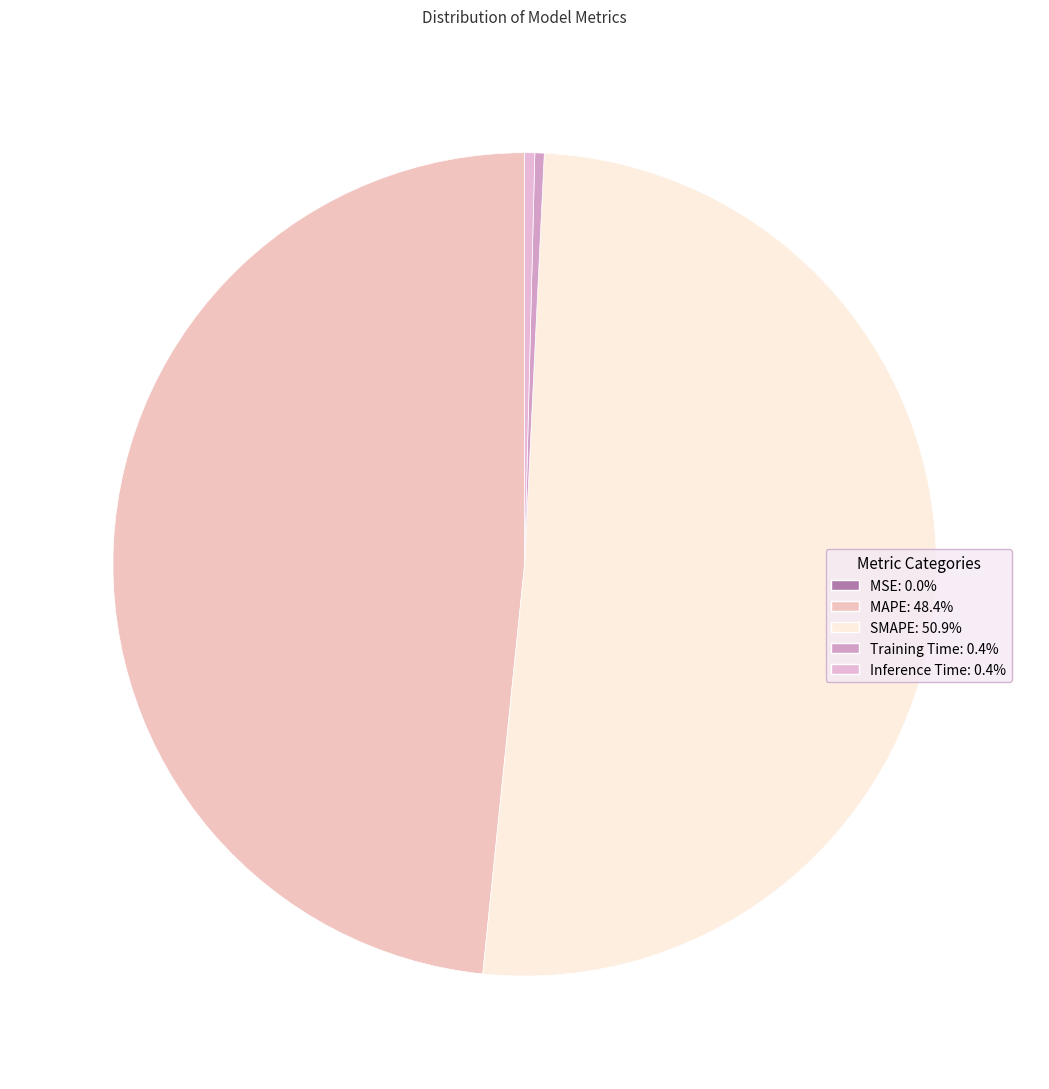

Rank the categories by value from highest to lowest.

SMAPE, MAPE, Inference Time, Training Time, MSE